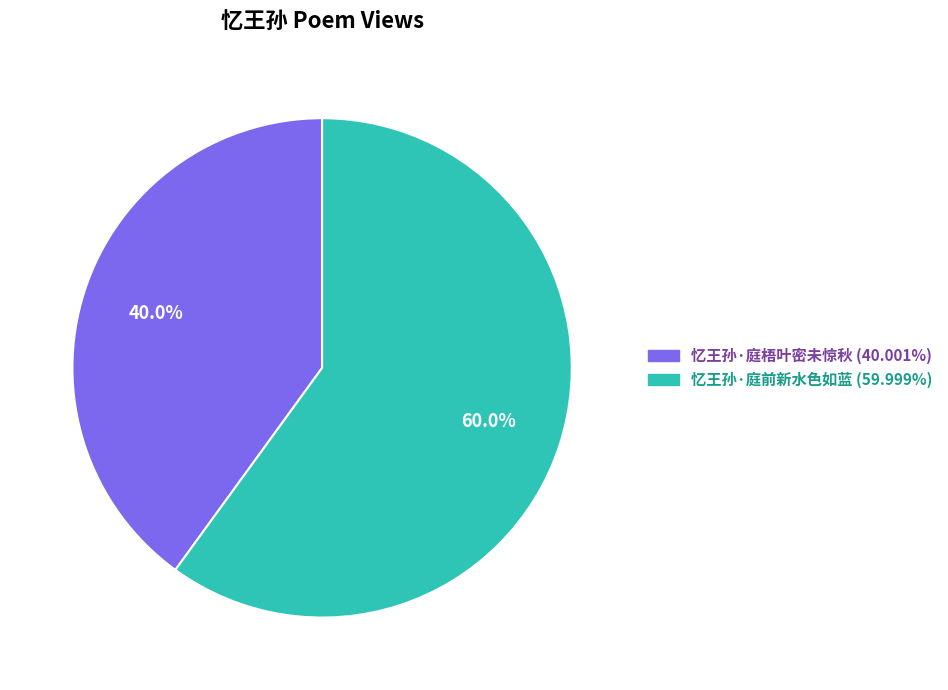

Count the number of slices in the pie.

2